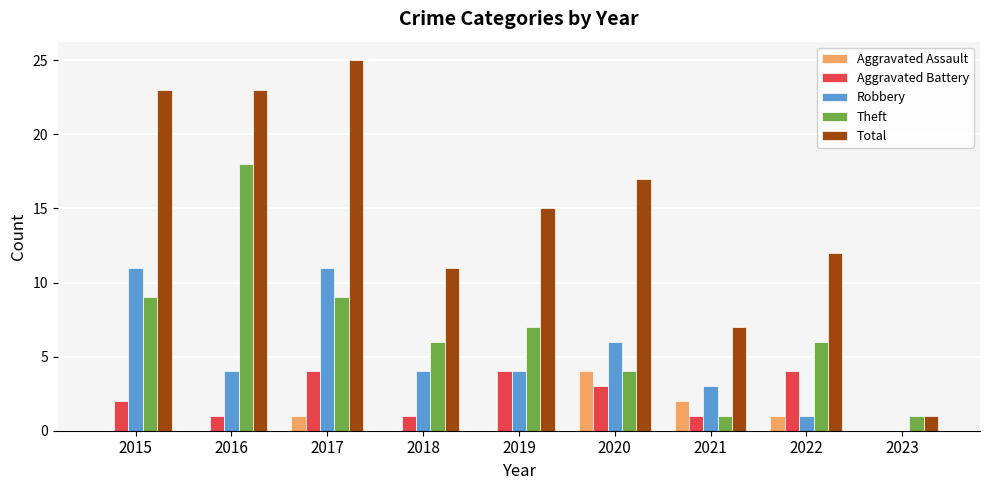

At which label does Robbery first exceed 4?

2015